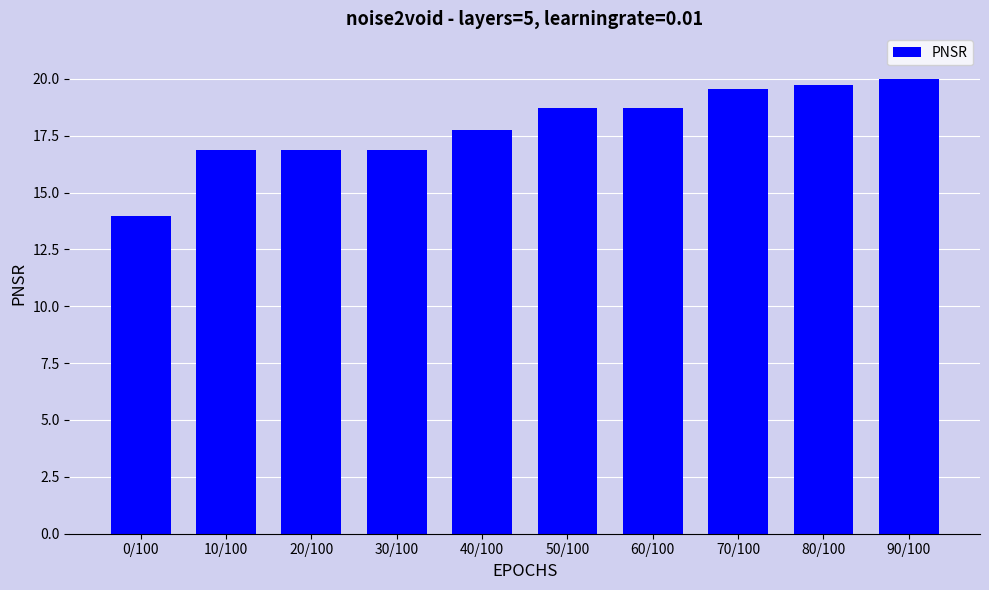

Does the chart contain any negative values?

No